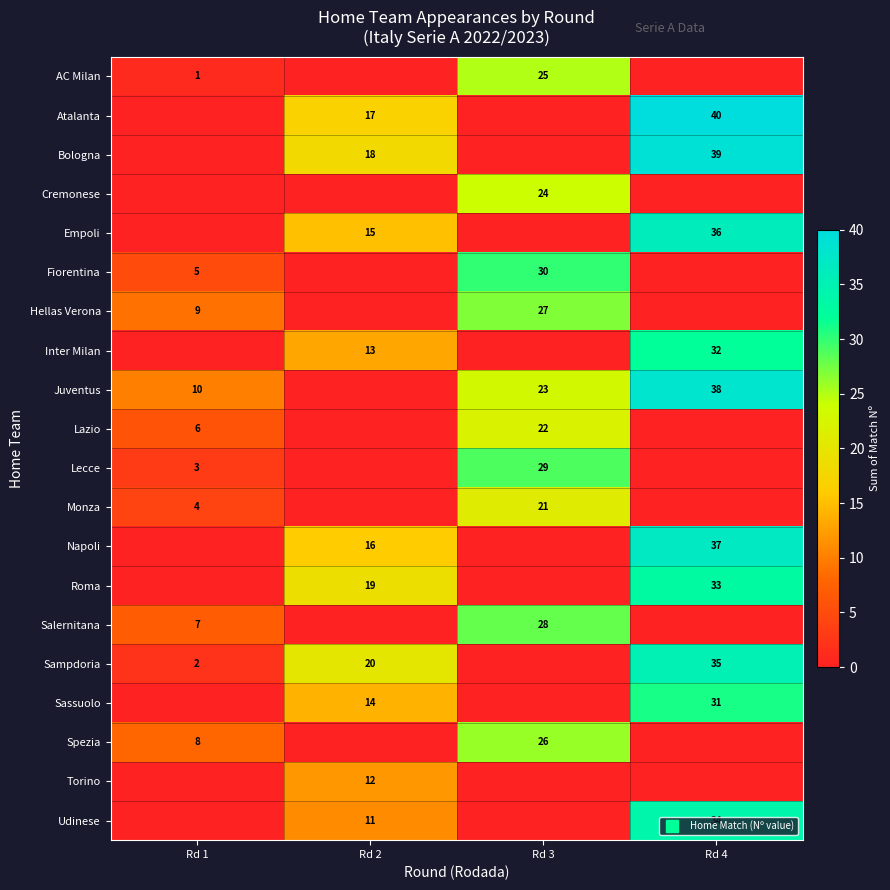

Is it true that Roma equals 0 at Rd 3?

True